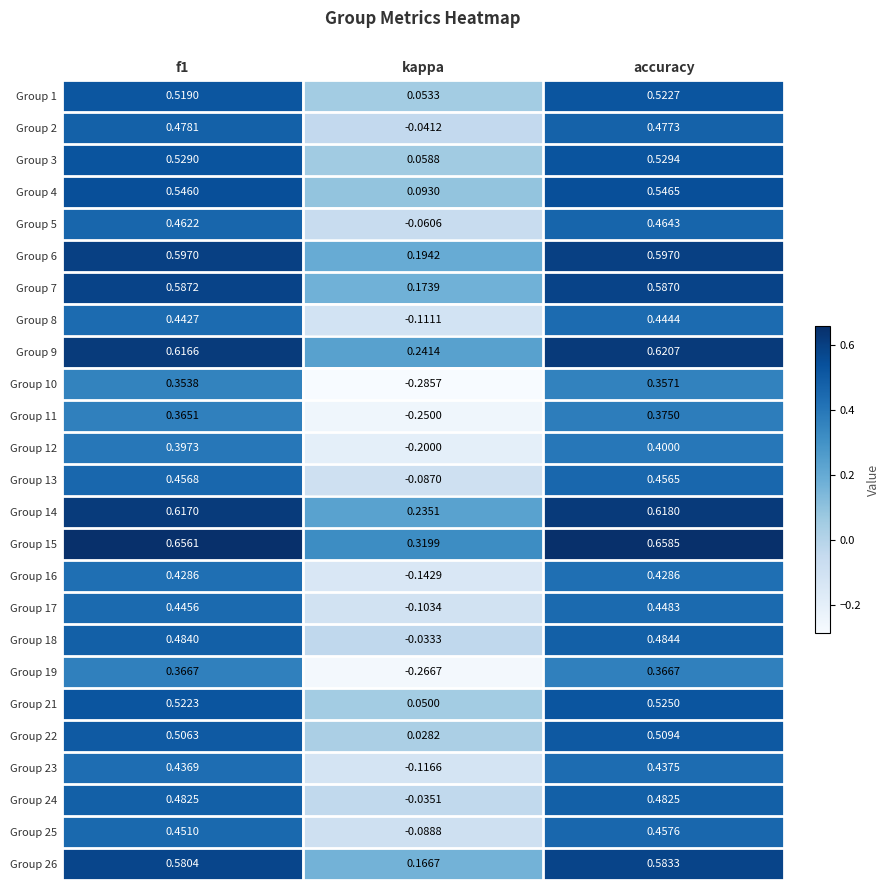

Where is Group 6 nearest to the value 0?

kappa